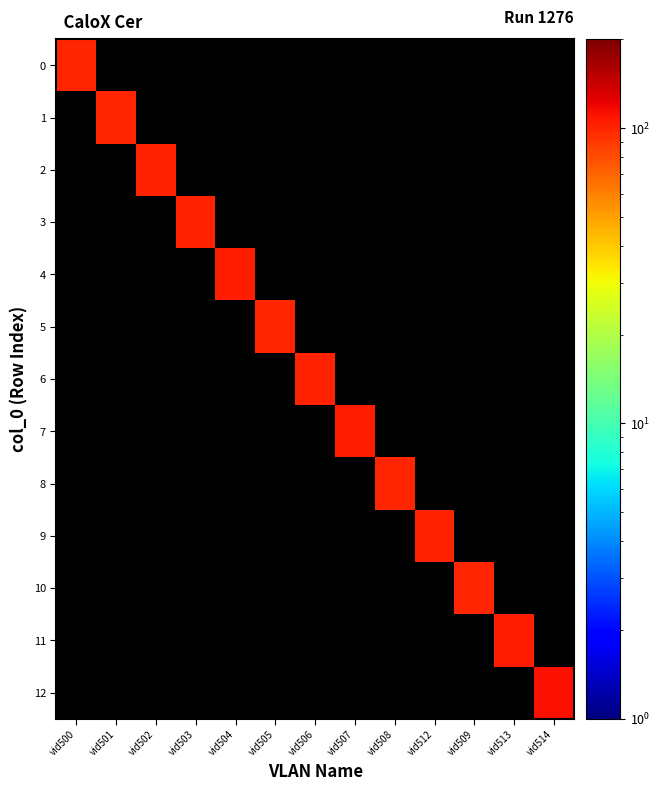

What is the maximum value shown in the chart?

114.0